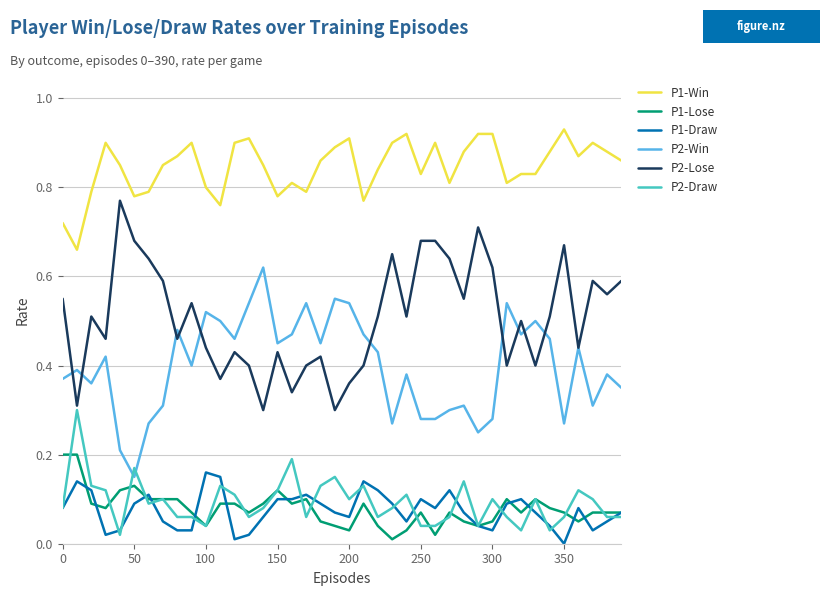

True or false: P2-Lose and P1-Draw cross at least once.

False